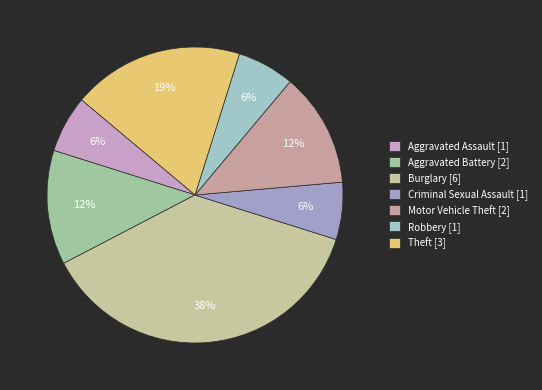

What percentage is the Burglary slice, to the nearest percent?

38%